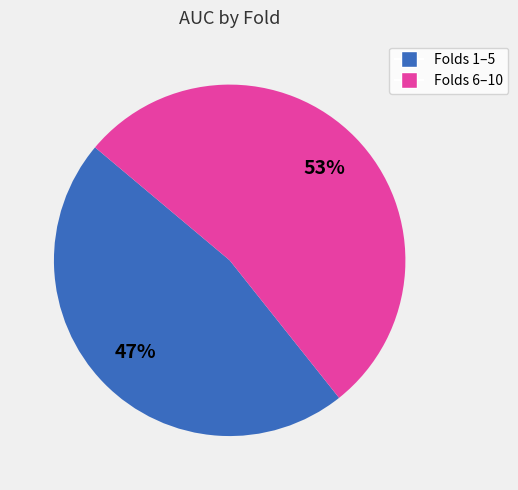

How many slices are in this pie chart?

2